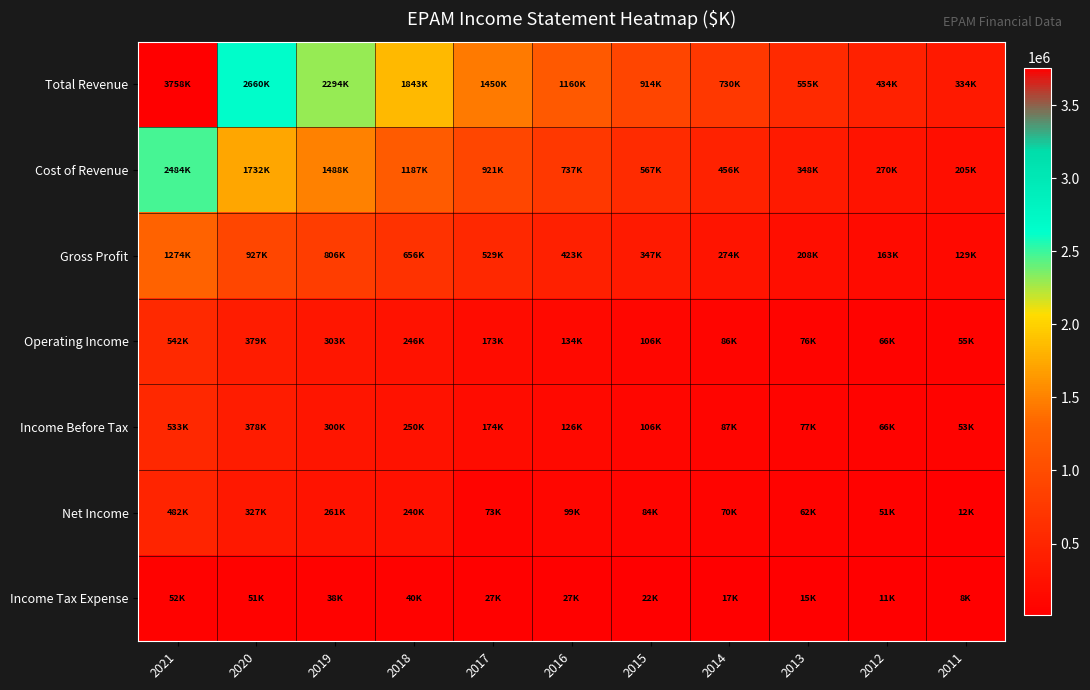

Reading left to right, transcribe all the data shown in this chart.

Total Revenue: 2021=3758100	2020=2659500	2019=2293800	2018=1842900	2017=1450400	2016=1160100	2015=914100	2014=730000	2013=555100	2012=433800	2011=334500
Cost of Revenue: 2021=2483700	2020=1732500	2019=1488200	2018=1186900	2017=921400	2016=737200	2015=566900	2014=456500	2013=347700	2012=270400	2011=205300
Gross Profit: 2021=1274400	2020=927000	2019=805600	2018=656000	2017=529100	2016=422900	2015=347200	2014=273500	2013=207500	2012=163400	2011=129200
Operating Income: 2021=542300	2020=379300	2019=302900	2018=245800	2017=172900	2016=133700	2015=106000	2014=86200	2013=76500	2012=66000	2011=55000
Income Before Tax: 2021=533400	2020=378500	2019=299500	2018=249800	2017=174300	2016=126500	2015=106100	2014=87000	2013=76800	2012=65900	2011=52800
Net Income: 2021=481700	2020=327200	2019=261100	2018=240300	2017=72800	2016=99300	2015=84500	2014=69600	2013=62000	2012=51100	2011=11800
Income Tax Expense: 2021=51700	2020=51300	2019=38500	2018=39500	2017=26900	2016=27200	2015=21600	2014=17300	2013=14800	2012=11400	2011=8400